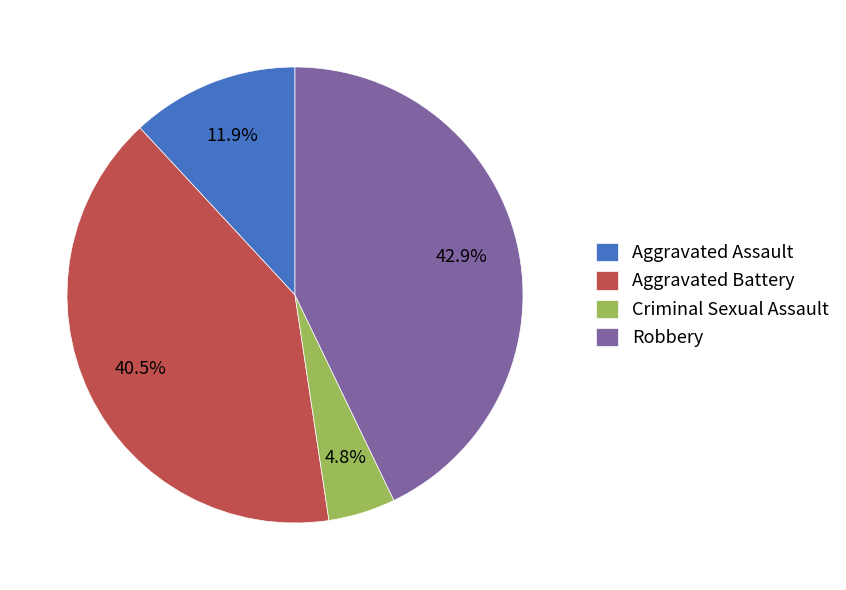

Which has a higher value, Aggravated Assault or Criminal Sexual Assault?

Aggravated Assault